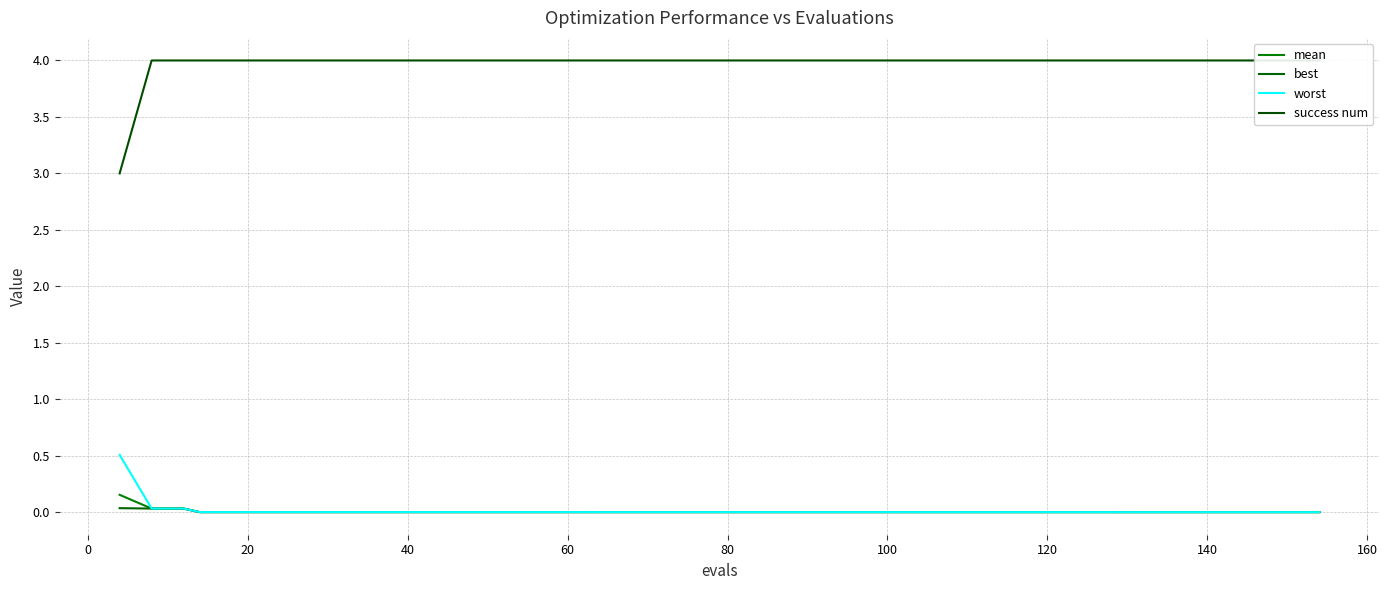

True or false: worst has a value of 0.0 at 80.

False